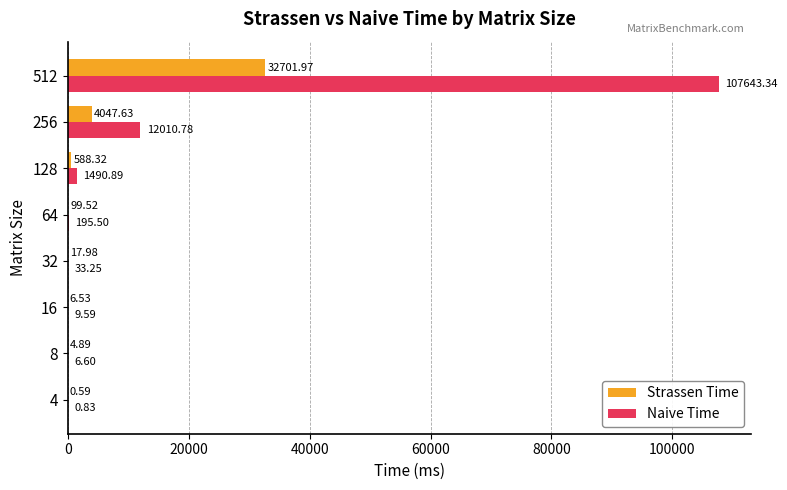

Count the number of categories in the chart.

8